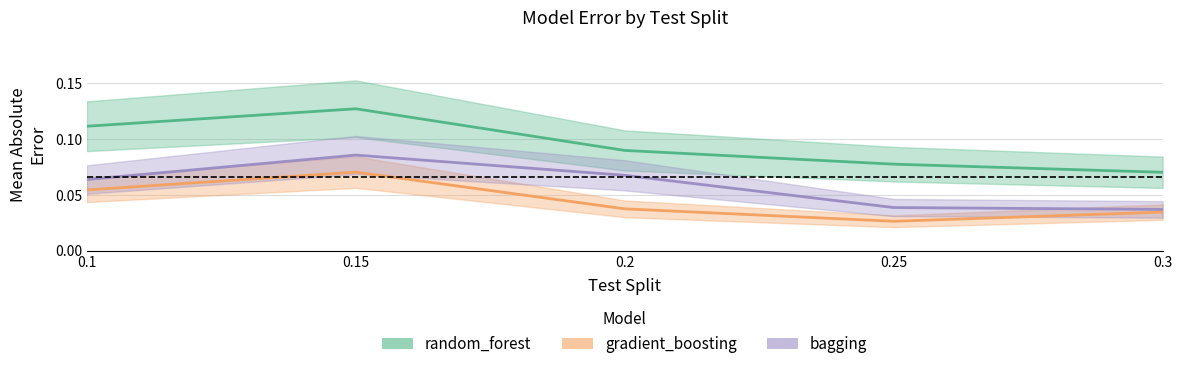

At how many categories does at least one series exceed 0?

5